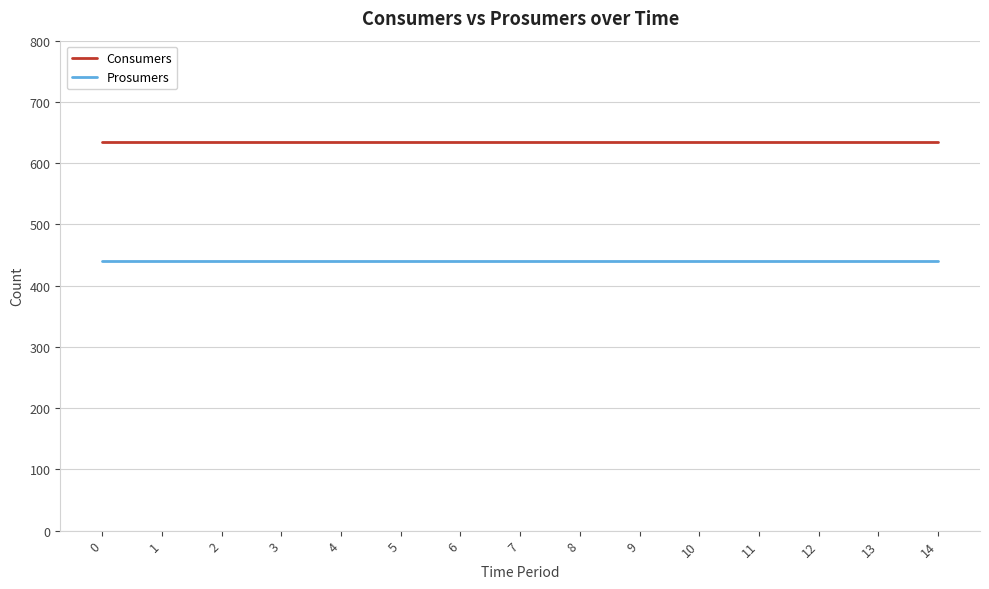

Reading left to right, extract all data points from this chart.

Consumers: 635	635	635	635	635	635	635	635	635	635	635	635	635	635	635
Prosumers: 440	440	440	440	440	440	440	440	440	440	440	440	440	440	440